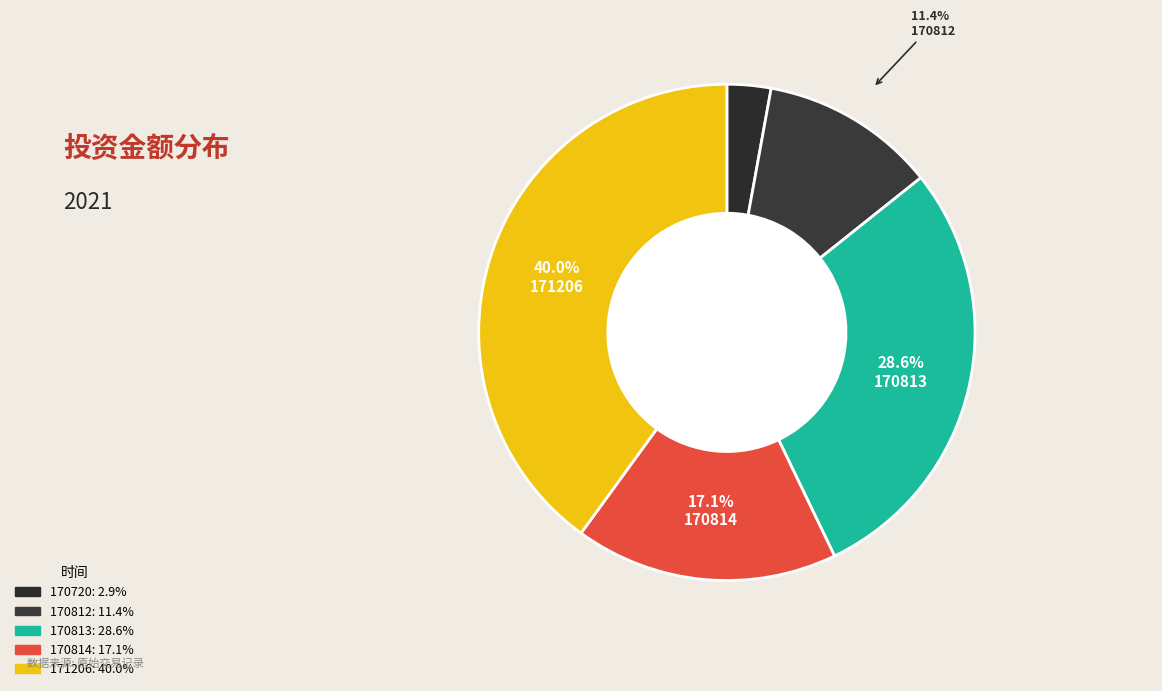

Which category has the biggest portion of the pie?

171206